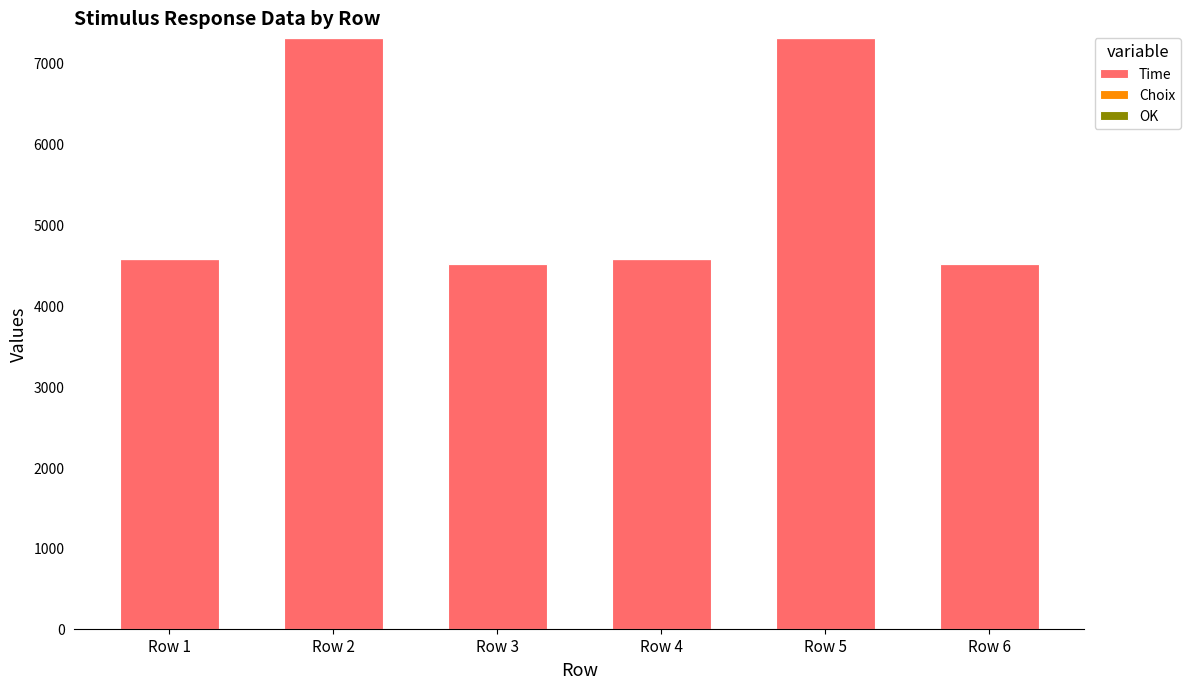

What value does the Time series have at Row 5, to the nearest 10?

7310